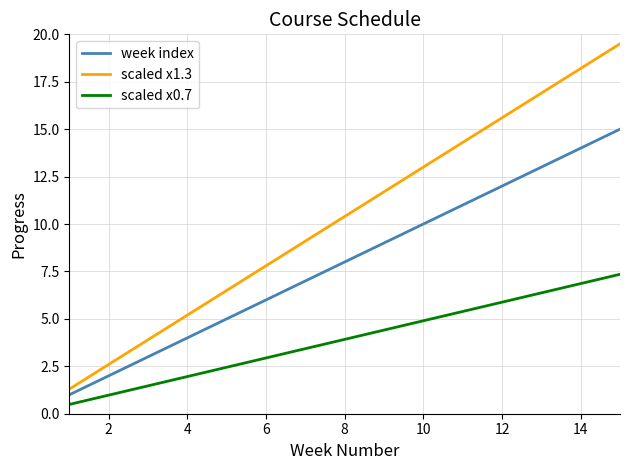

What is the lowest value of the scaled x1.3 series?

1.3